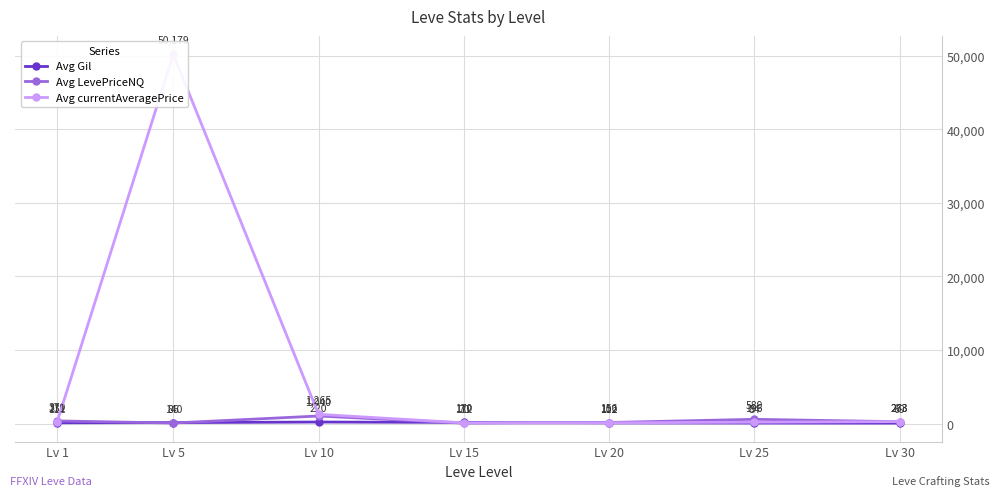

Is the value of Avg LevePriceNQ at Lv 5 greater than the value of Avg currentAveragePrice at Lv 1?

No